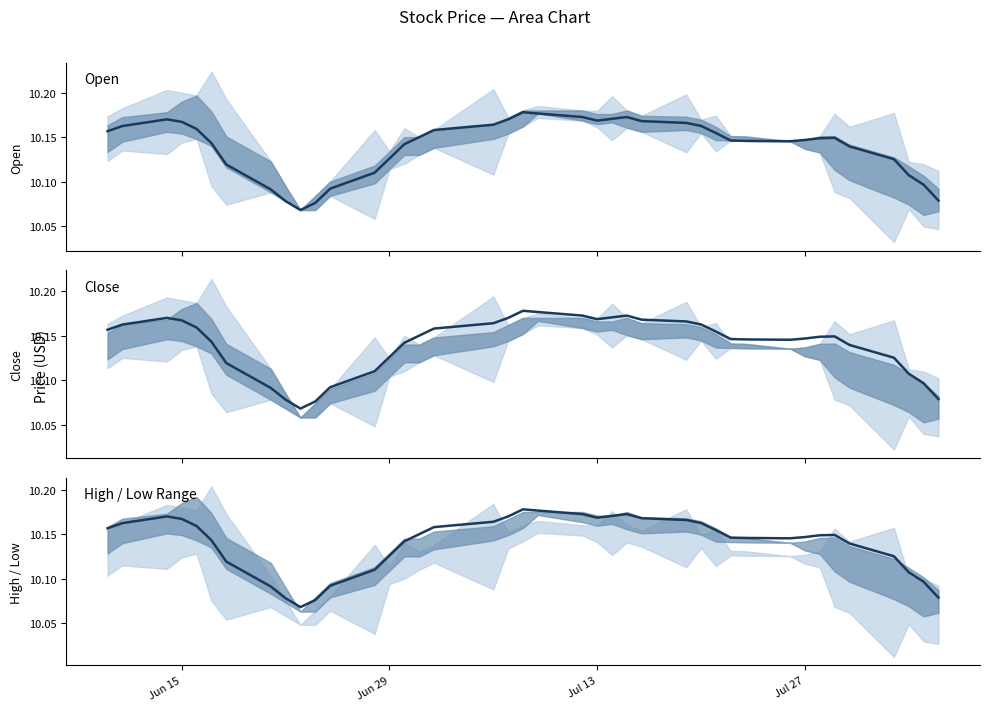

What is the lowest value of the open series?

10.1